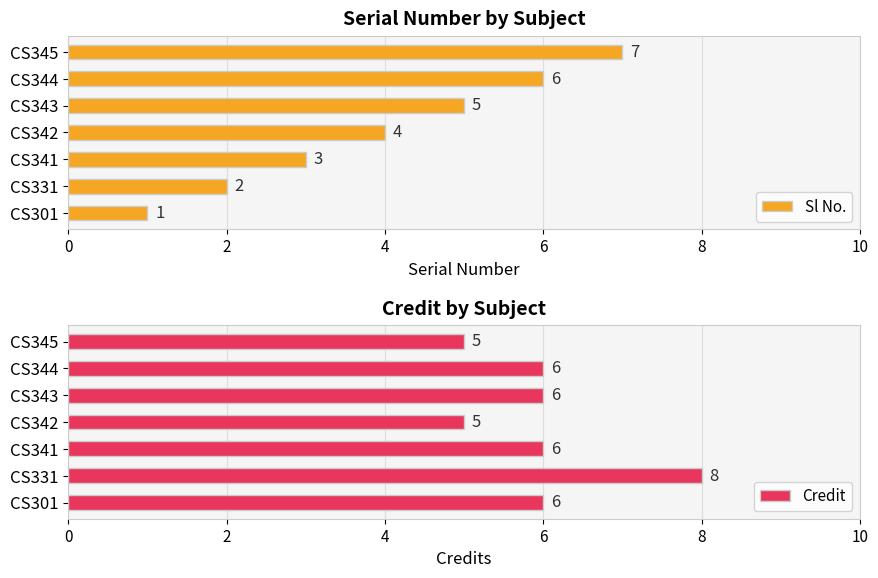

Reading left to right, list all the values displayed in this chart.

Sl No.: 1	2	3	4	5	6	7
Credit: 6	8	6	5	6	6	5